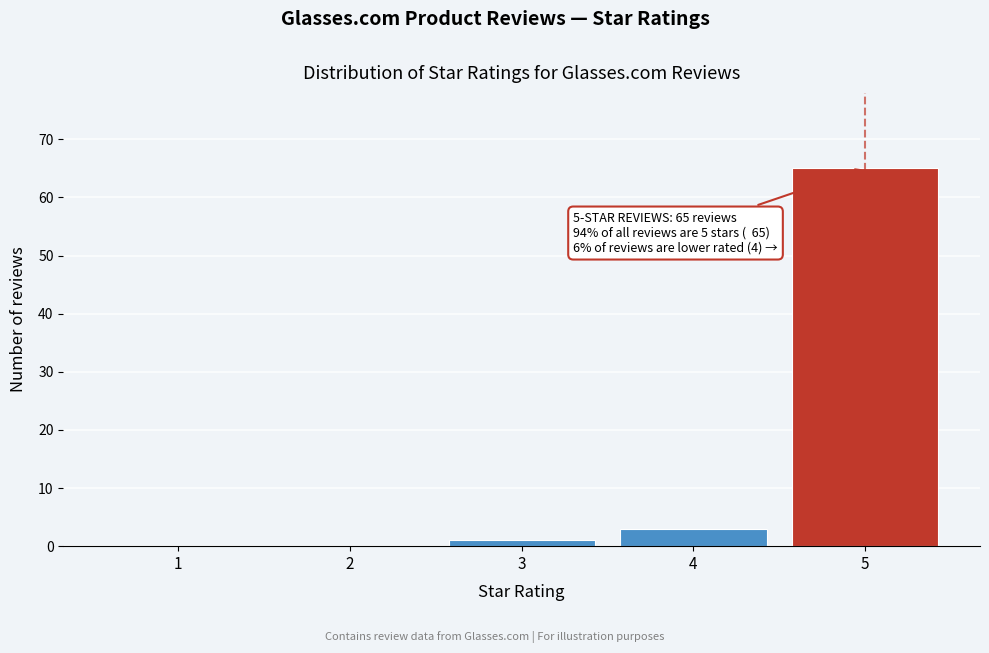

Reading left to right, list all the values displayed in this chart.

1=0	2=0	3=1	4=3	5=65